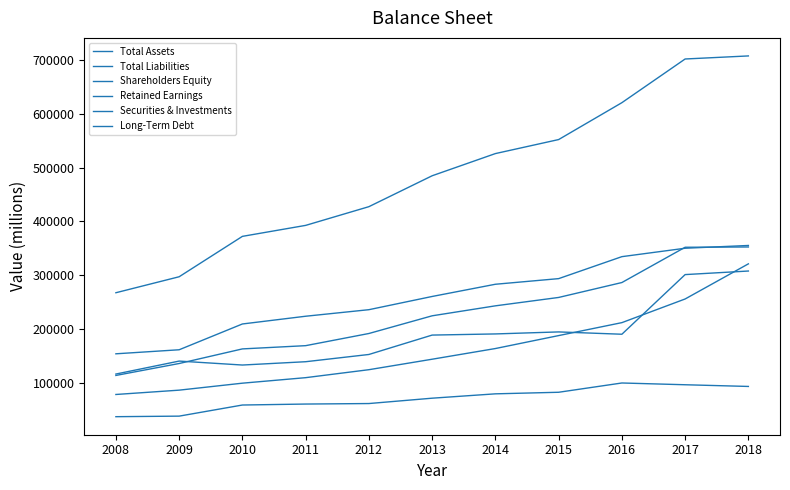

True or false: Total Assets and Shareholders Equity cross at least once.

False